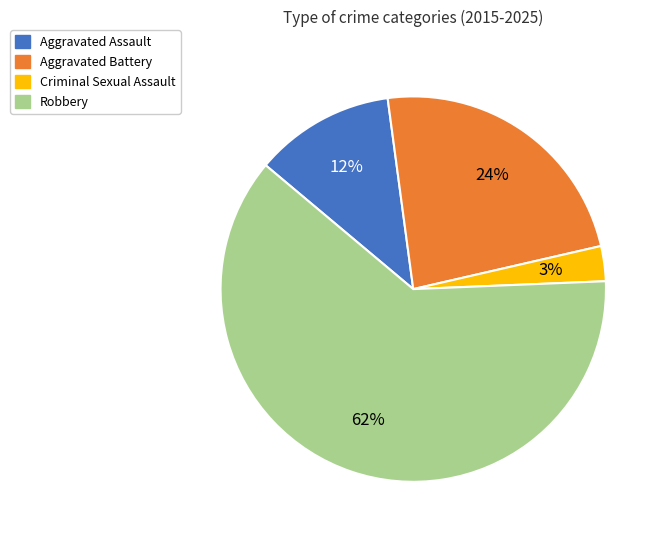

Rank the categories by value from lowest to highest.

Criminal Sexual Assault, Aggravated Assault, Aggravated Battery, Robbery